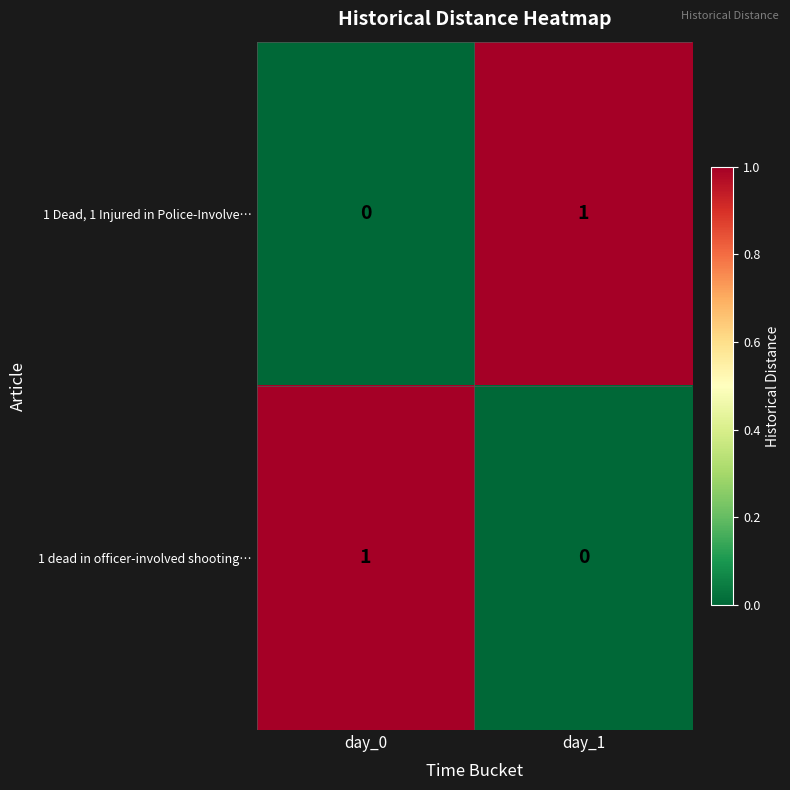

The 1 Dead, 1 Injured in Police-Involve… series shows 1 at day_1. True or false?

True